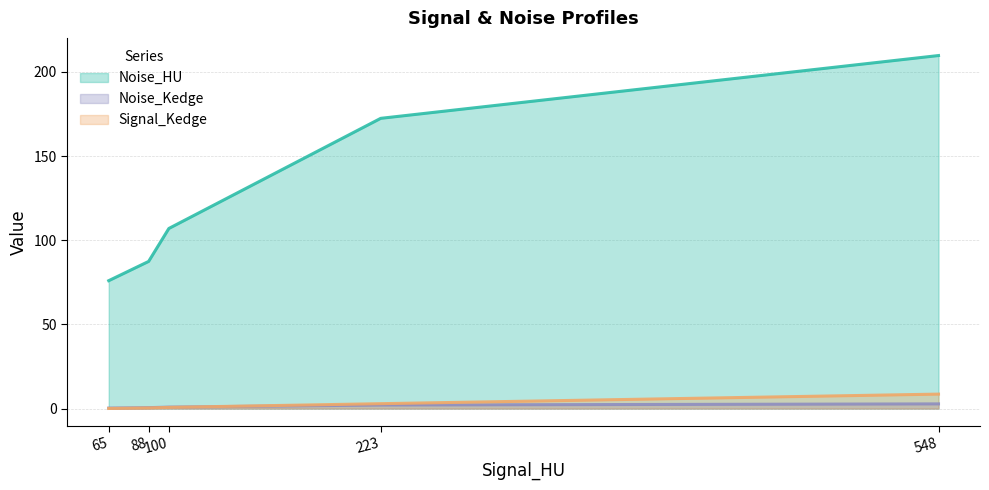

Is the value of Noise_Kedge at 548 greater than the value of Signal_Kedge at 548?

No